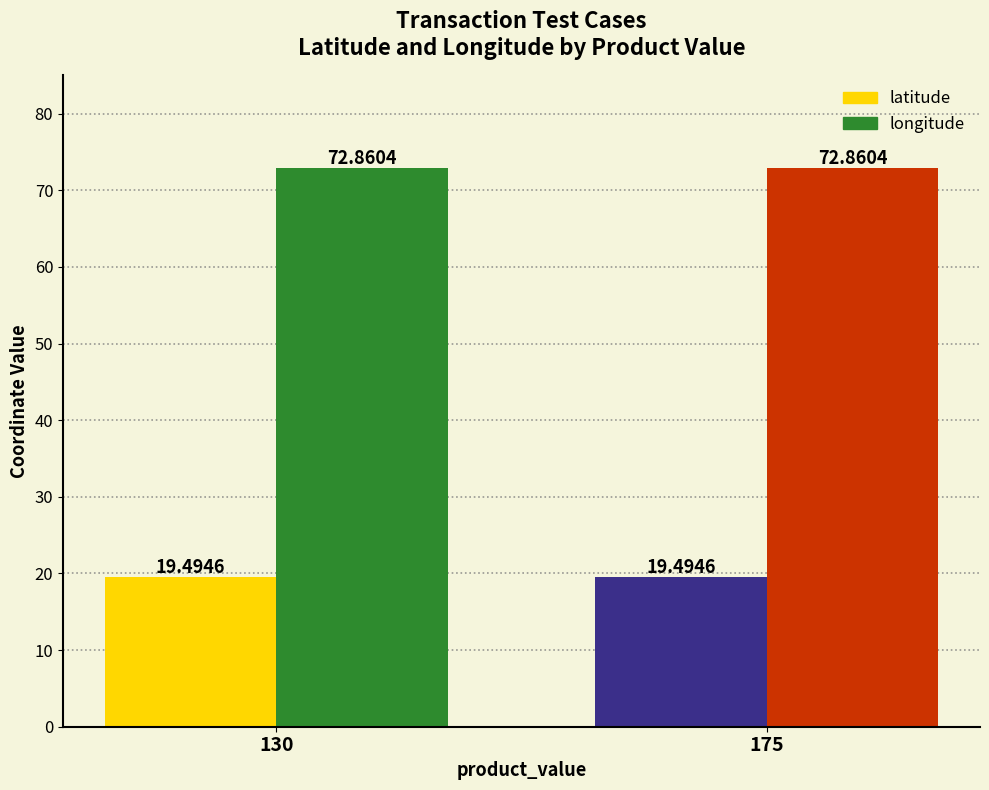

What are all the series names shown in the legend?

latitude, longitude